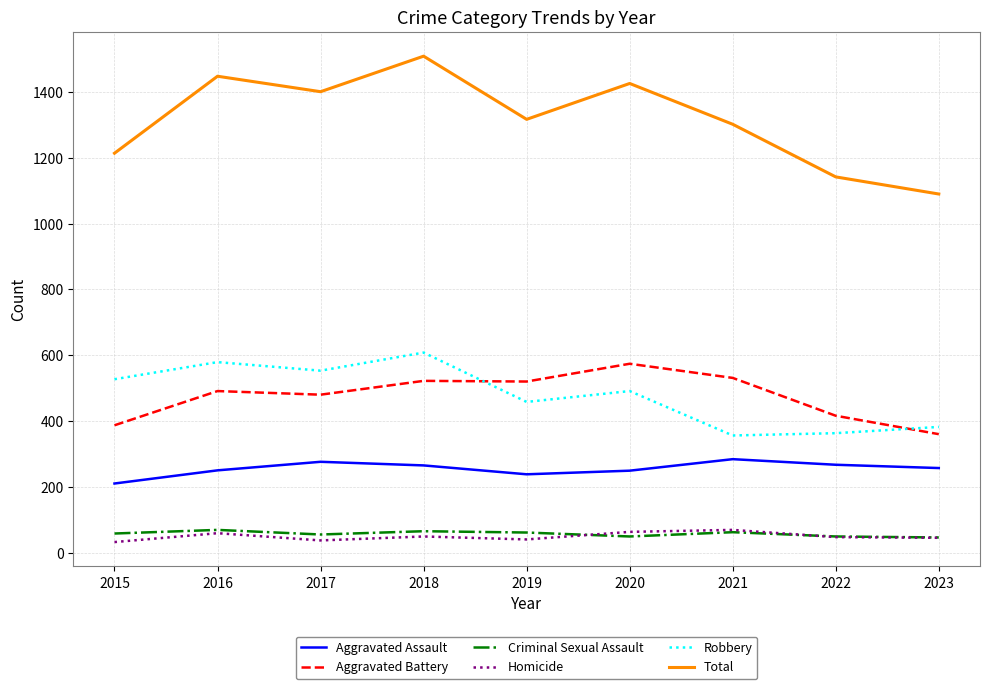

At how many categories does at least one series exceed 576?

9